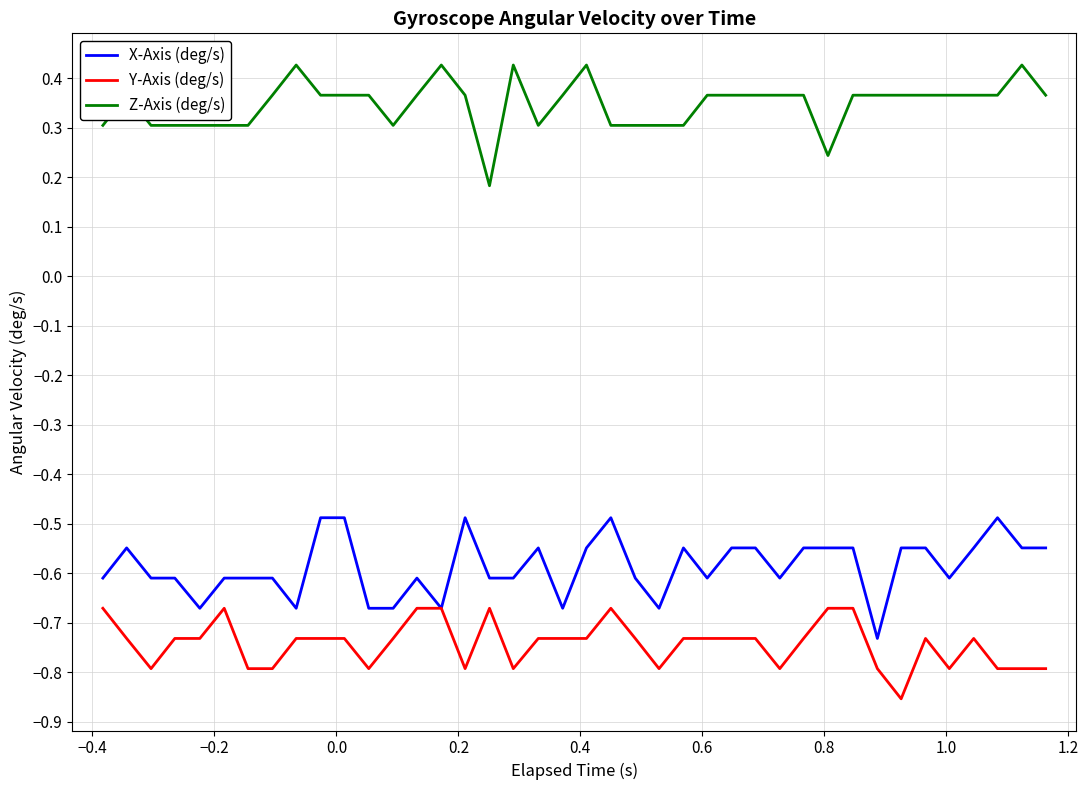

True or false: X-Axis (deg/s) and Z-Axis (deg/s) intersect in this chart.

False